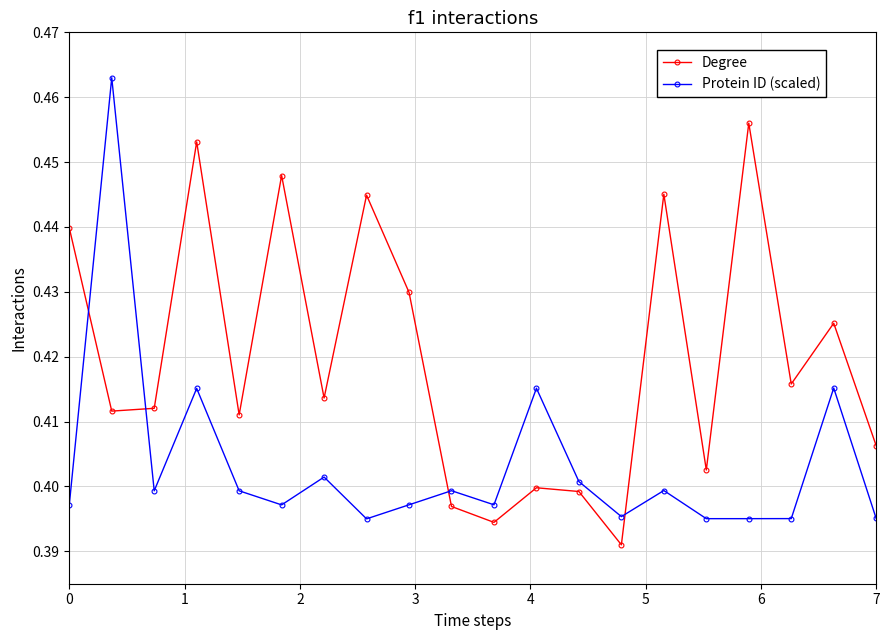

At how many categories does at least one series exceed 0?

20